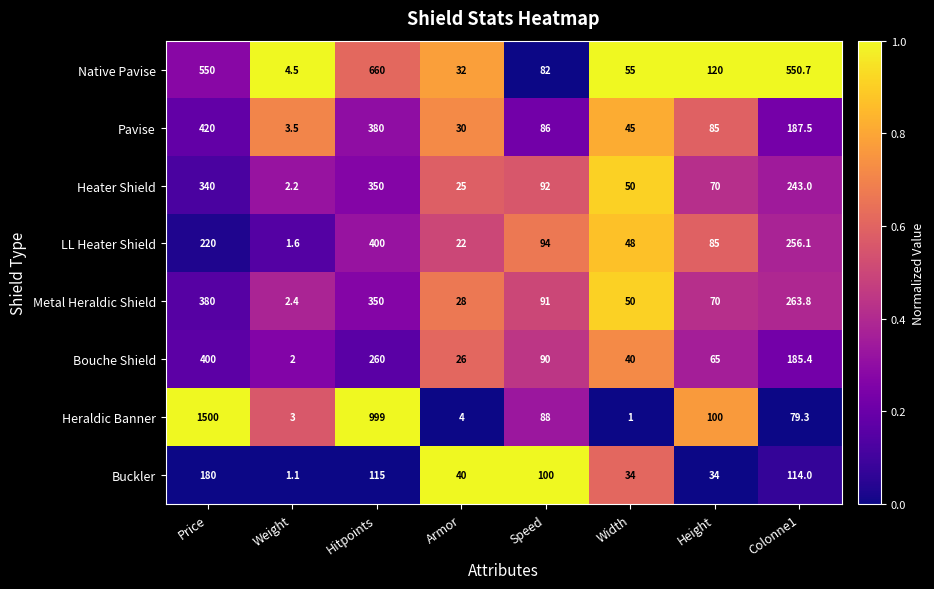

How many distinct data groups are displayed?

8